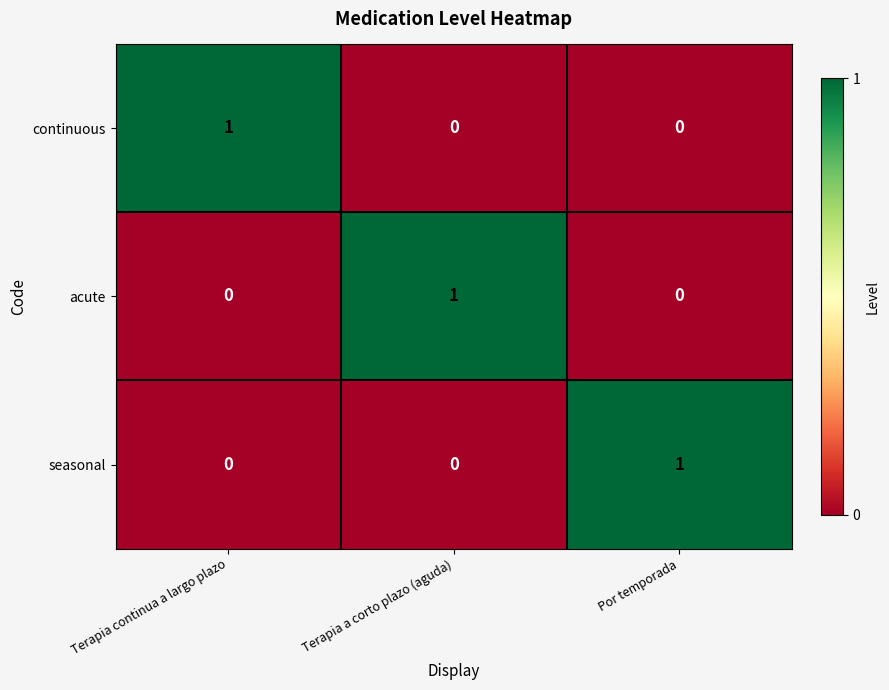

The value of seasonal at Terapia continua a largo plazo is 1. True or false?

False